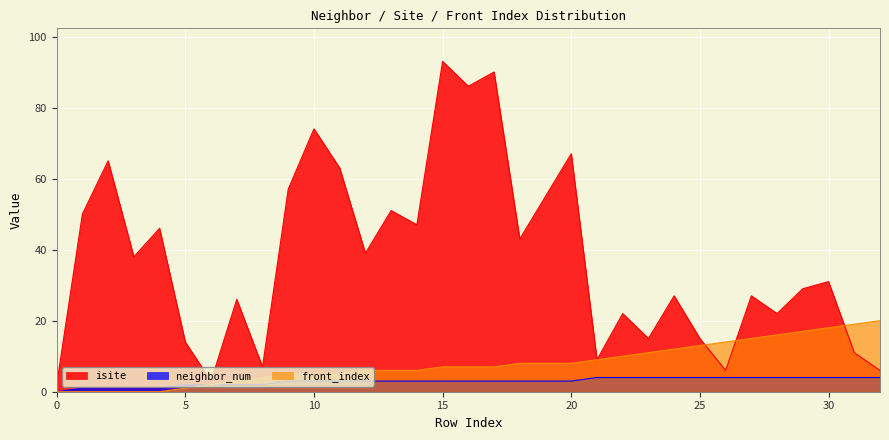

Where does the isite series first go above 31?

1